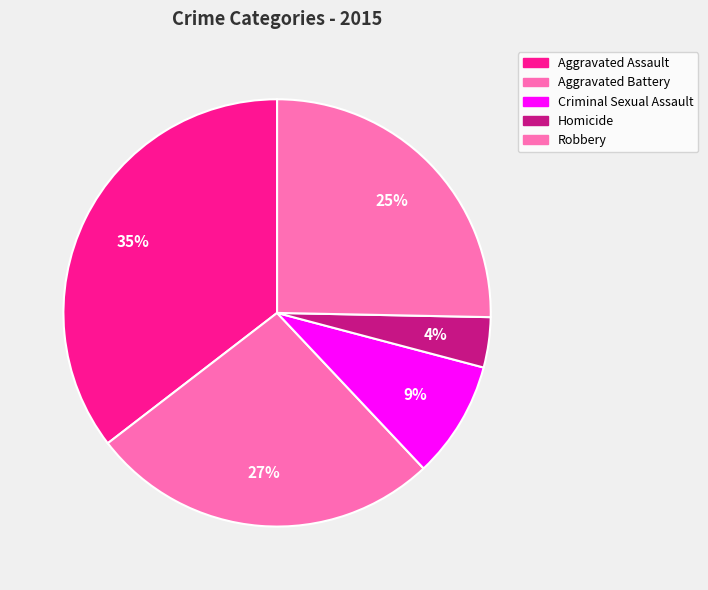

Which slice is the smallest?

Homicide